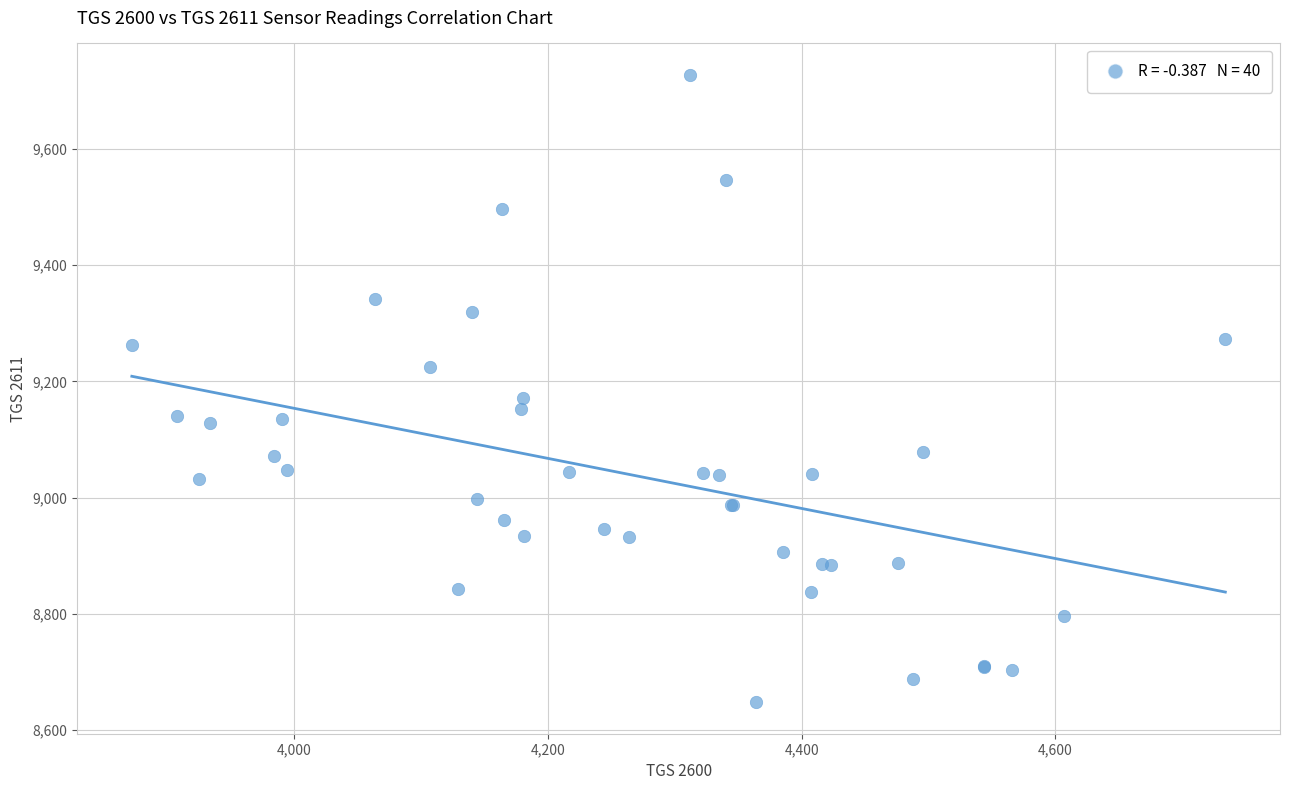

What Y value in the scatter plot is closest to 9187?

9171